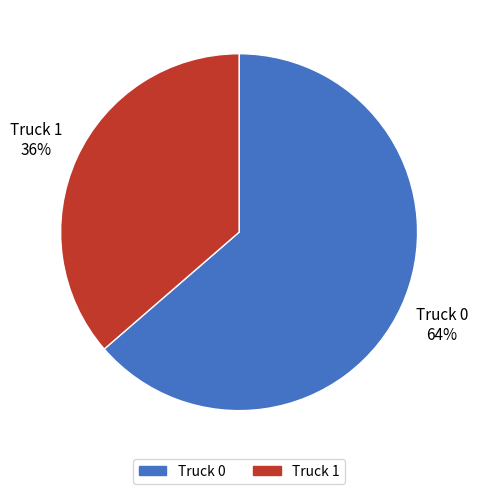

Is it true that Truck 0 is 51% of the pie?

False